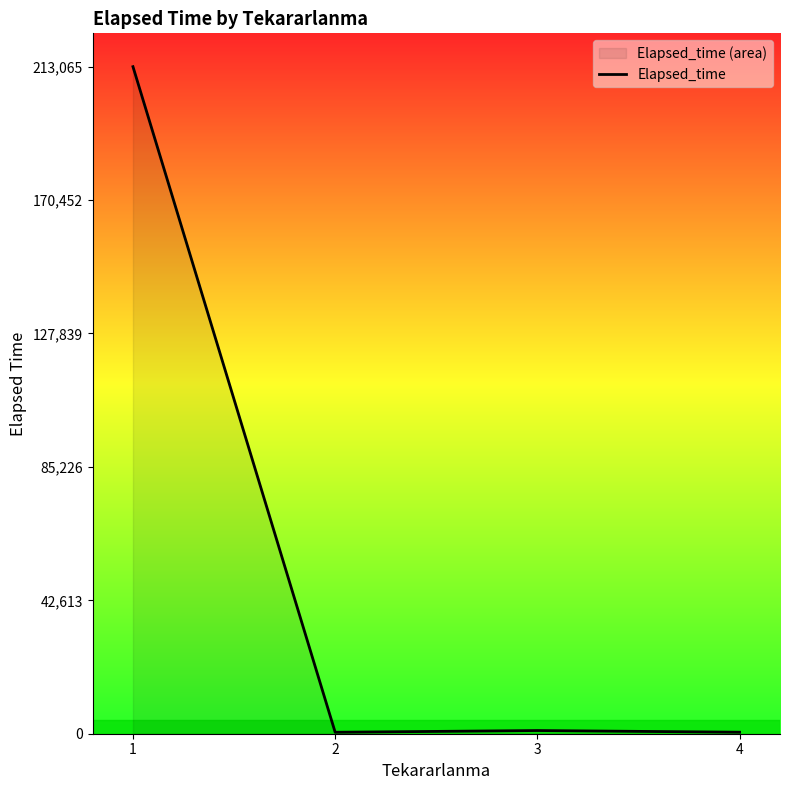

True or false: there are more than 1 points higher than both neighbors.

False